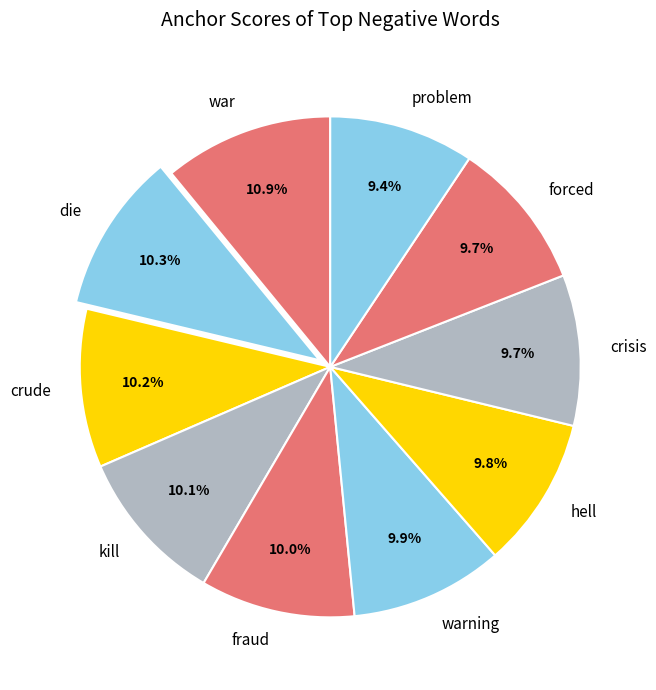

To the nearest percent, what is the combined percentage of hell and warning?

20%